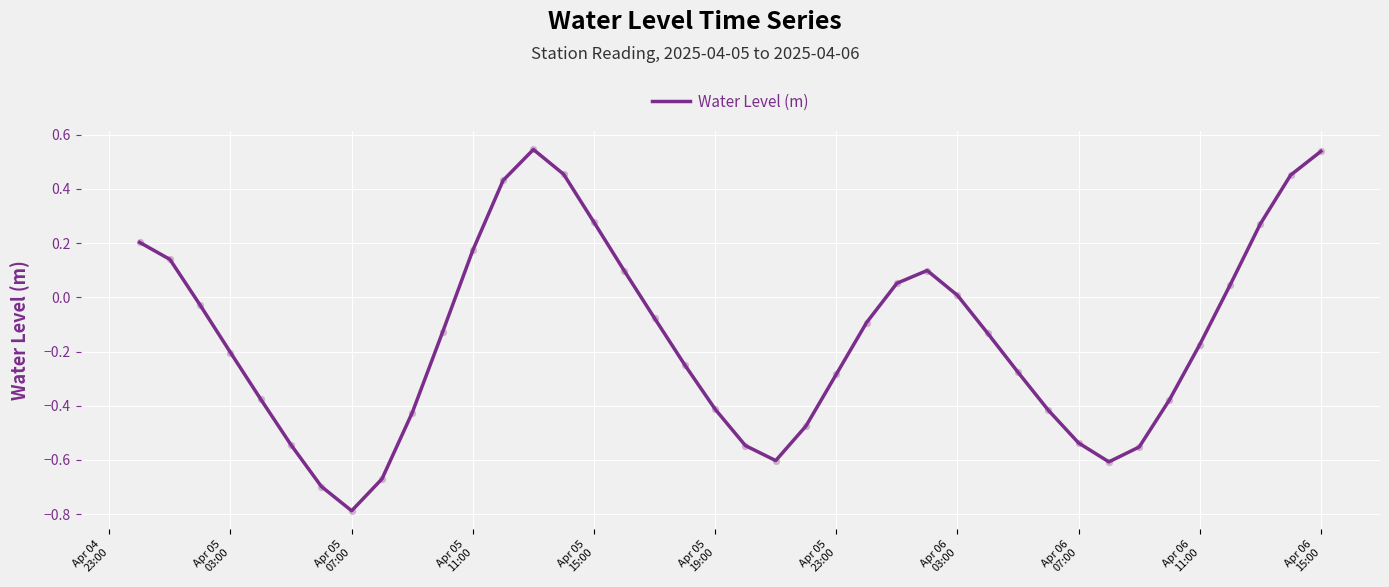

What is the difference between the maximum and minimum values?

1.3